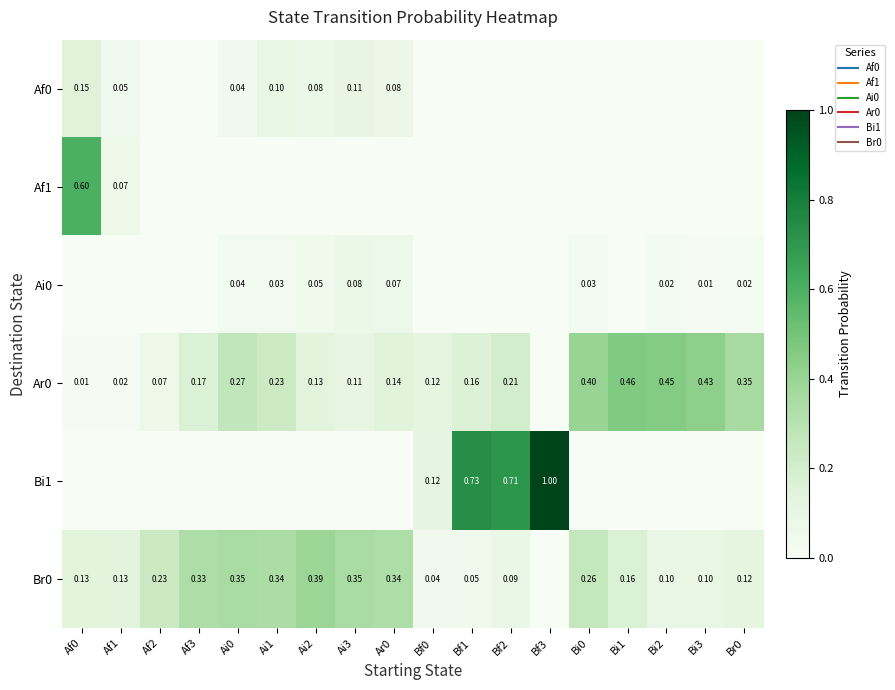

What is the total value across all series at Br0?

0.5